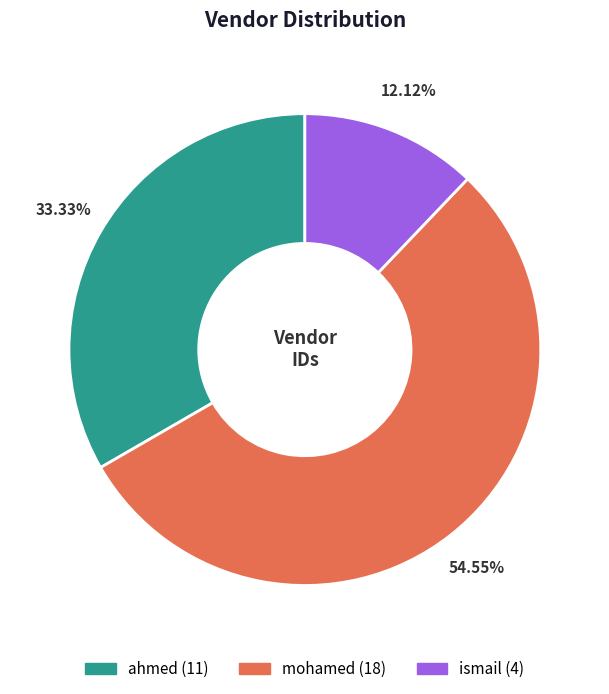

Which category has the biggest portion of the pie?

mohamed